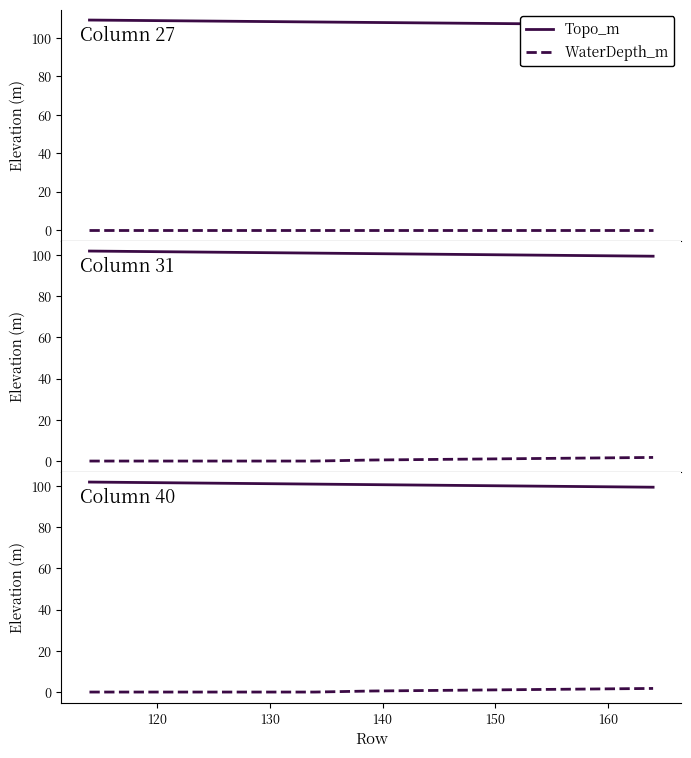

How many lines are shown in the chart?

2